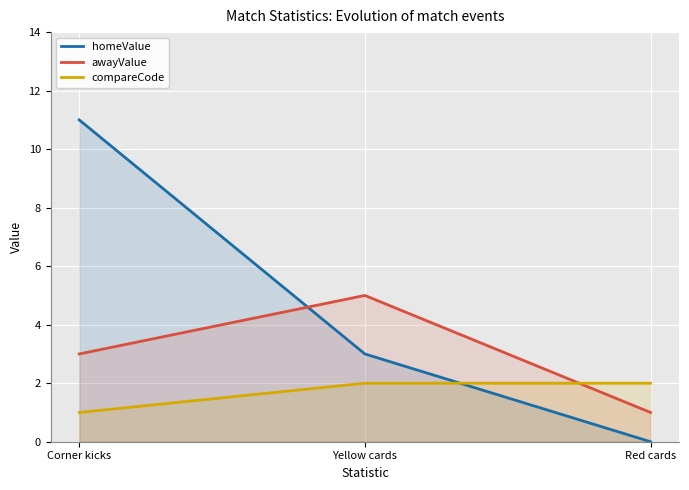

What is the label of the 1st point from the right?

Red cards